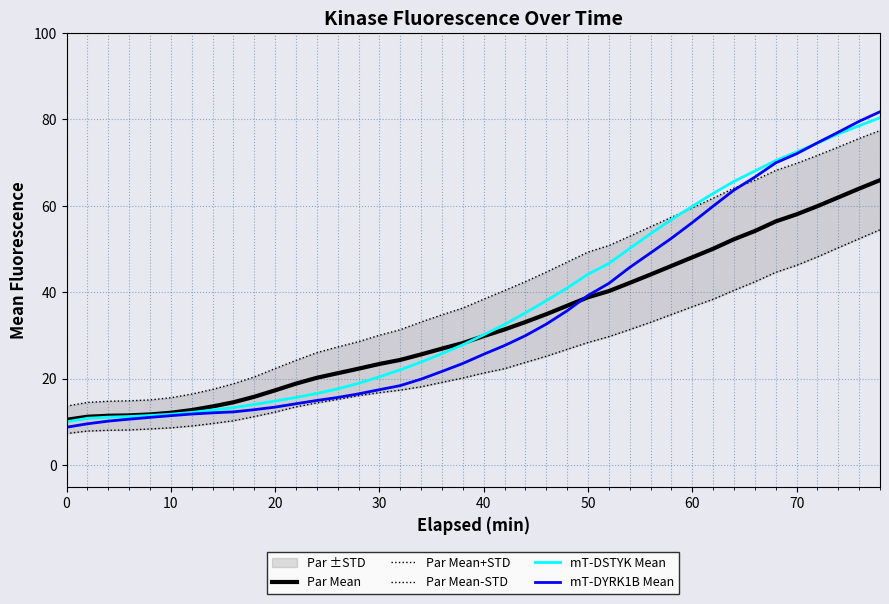

What is the maximum value for mT-DYRK1B Mean?

81.7